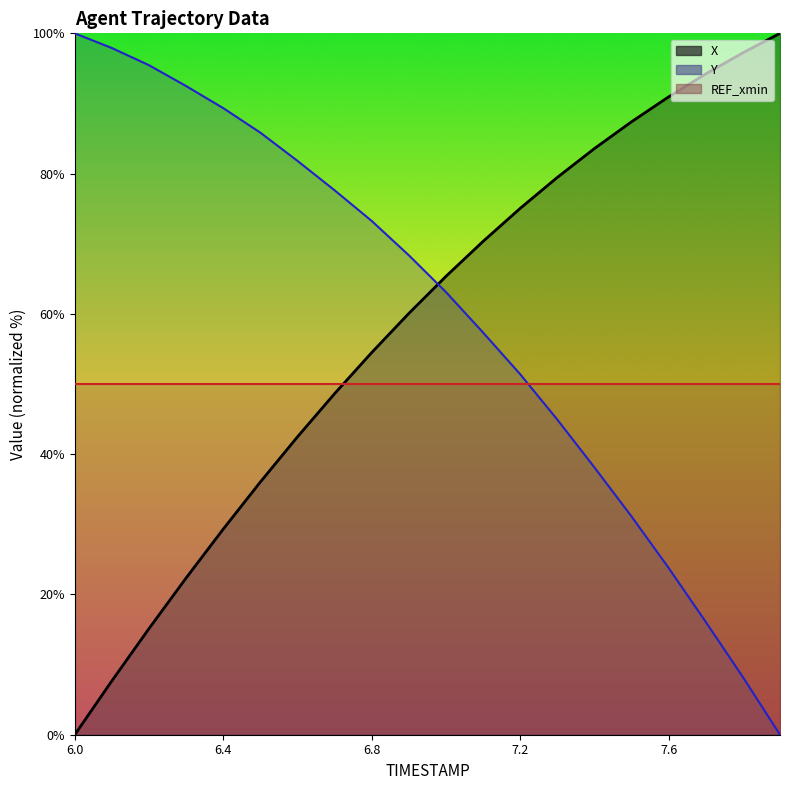

What is the difference between the maximum and minimum values in the X series?

100.0